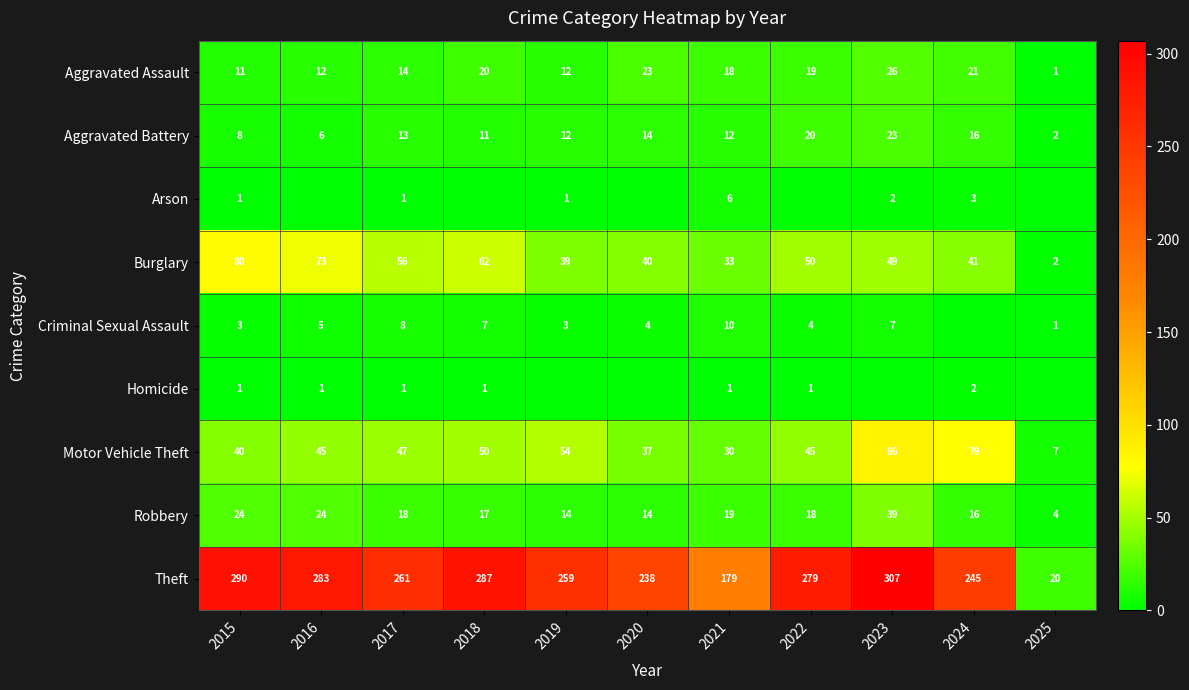

What is the difference between the Aggravated Assault values at 2015 and 2024?

10